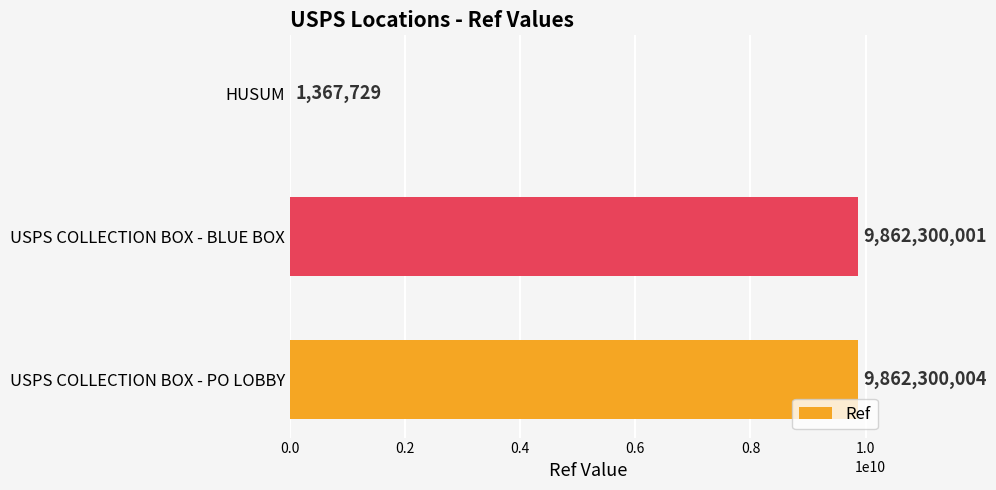

What is the sum of the values at USPS COLLECTION BOX - BLUE BOX and HUSUM?

9863667730